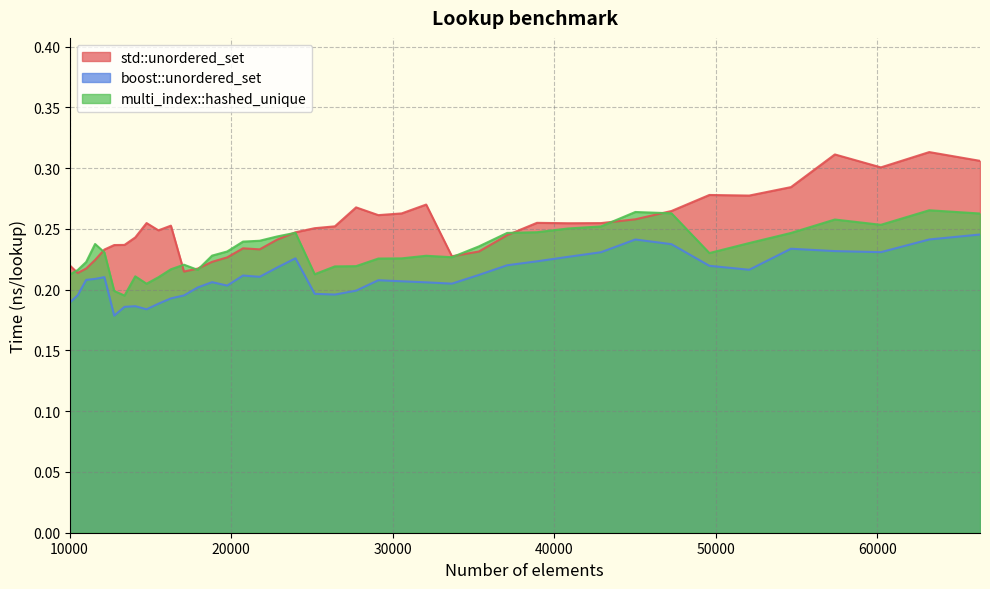

Reading right to left, transcribe all the data shown in this chart.

std::unordered_set: 0.3	0.3	0.3	0.3	0.3	0.3	0.3	0.3	0.3	0.3	0.3	0.3	0.2	0.2	0.2	0.3	0.3	0.3	0.3	0.3	0.3	0.2	0.2	0.2	0.2	0.2	0.2	0.2	0.2	0.3	0.2	0.3	0.2	0.2	0.2	0.2	0.2	0.2	0.2	0.2
boost::unordered_set: 0.2	0.2	0.2	0.2	0.2	0.2	0.2	0.2	0.2	0.2	0.2	0.2	0.2	0.2	0.2	0.2	0.2	0.2	0.2	0.2	0.2	0.2	0.2	0.2	0.2	0.2	0.2	0.2	0.2	0.2	0.2	0.2	0.2	0.2	0.2	0.2	0.2	0.2	0.2	0.2
multi_index::hashed_unique: 0.3	0.3	0.3	0.3	0.2	0.2	0.2	0.3	0.3	0.3	0.3	0.2	0.2	0.2	0.2	0.2	0.2	0.2	0.2	0.2	0.2	0.2	0.2	0.2	0.2	0.2	0.2	0.2	0.2	0.2	0.2	0.2	0.2	0.2	0.2	0.2	0.2	0.2	0.2	0.2